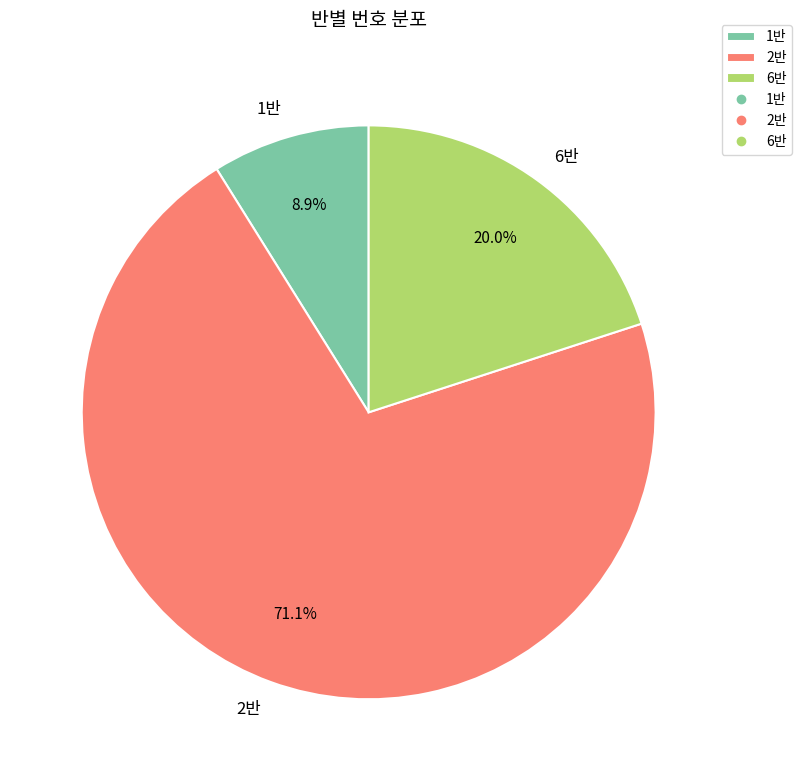

Is 2반 the majority of the pie?

Yes